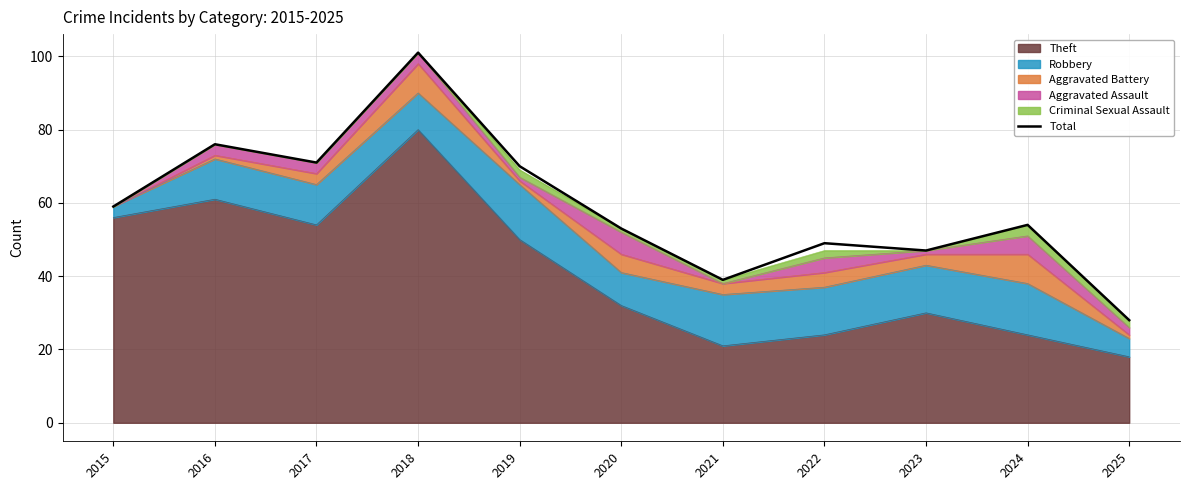

Where does the data first go above 54?

2015